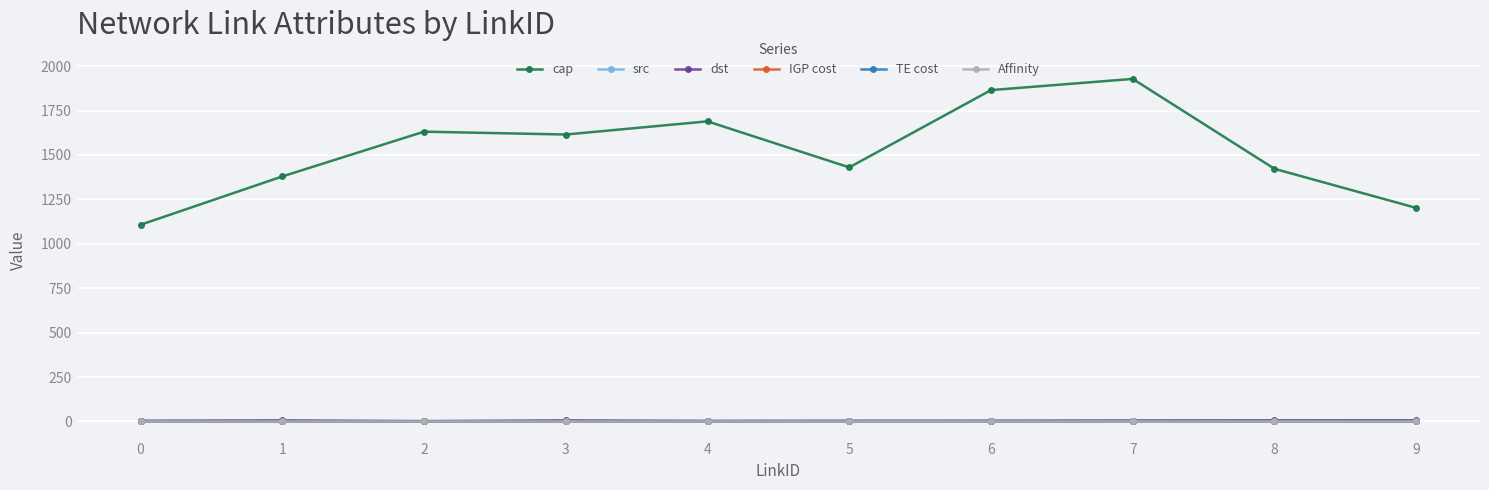

Reading left to right, extract all data points from this chart.

cap: 0=1107	1=1379	2=1631	3=1615	4=1689	5=1430	6=1865	7=1928	8=1422	9=1202
src: 0=0	1=0	2=1	3=1	4=2	5=2	6=3	7=4	8=4	9=5
dst: 0=4	1=6	2=2	3=6	4=3	5=4	6=4	7=5	8=6	9=6
IGP cost: 0=0	1=0	2=0	3=0	4=0	5=0	6=0	7=0	8=0	9=0
TE cost: 0=0	1=0	2=0	3=0	4=0	5=0	6=0	7=0	8=0	9=0
Affinity: 0=0	1=0	2=0	3=0	4=0	5=0	6=0	7=0	8=0	9=0